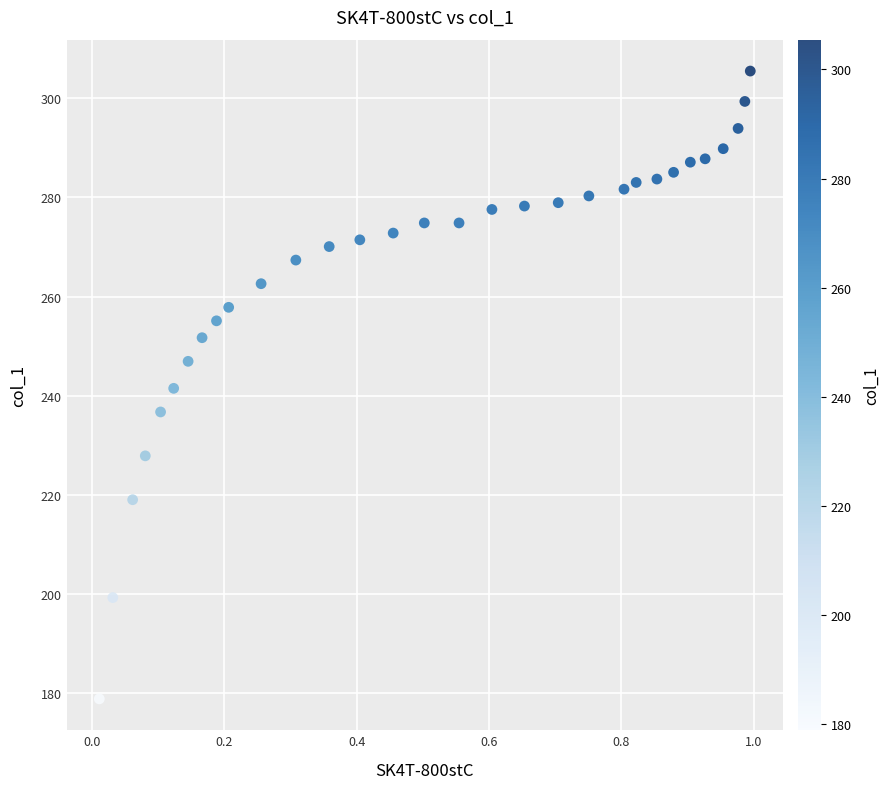

What is the range of X values (max minus min)?

1.0